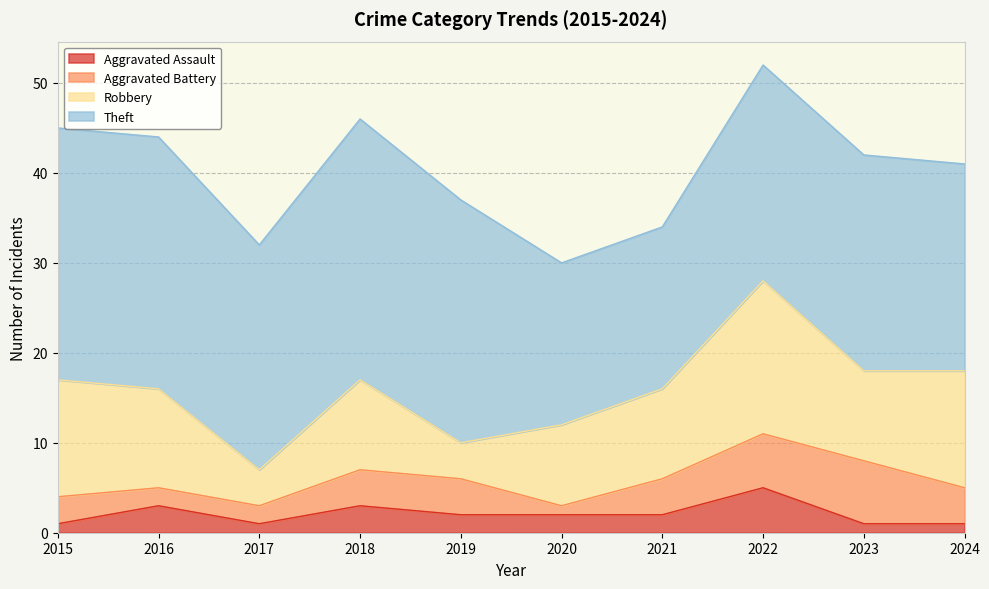

What is the total value across all series at 2017?

32